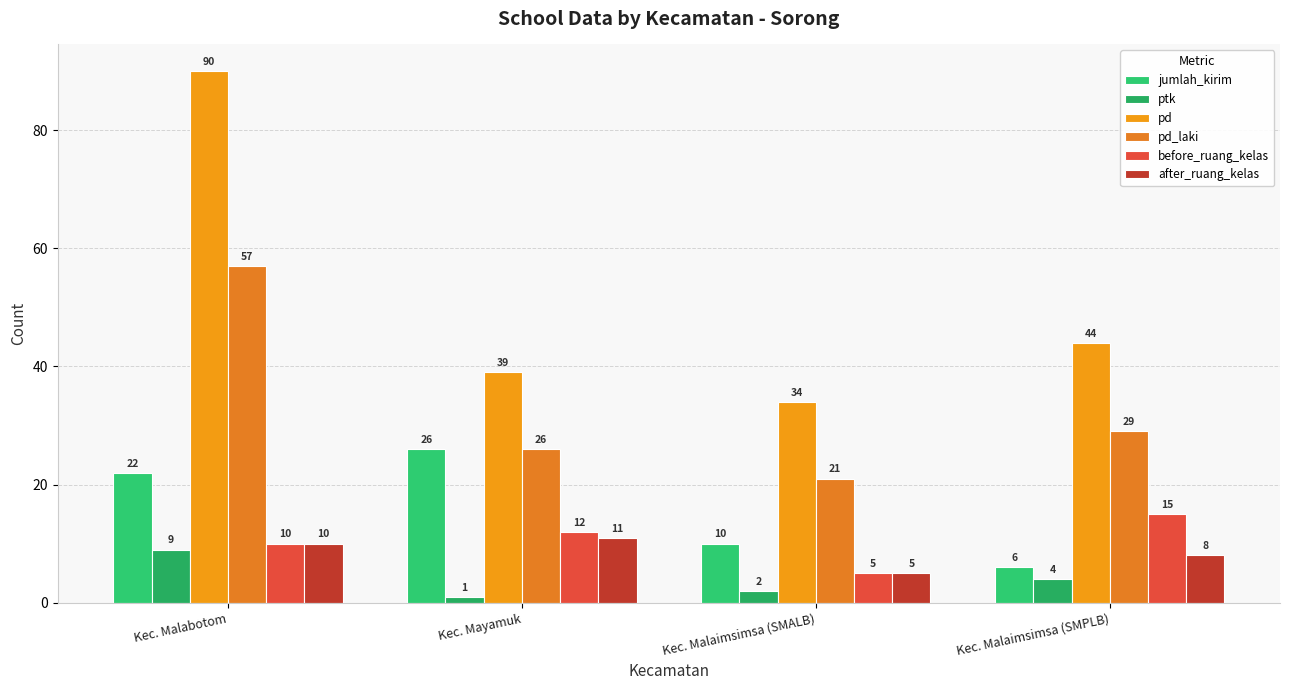

At which label does ptk first exceed 4?

Kec. Malabotom